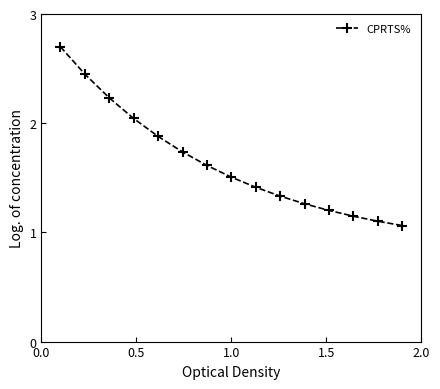

Count the number of categories in the chart.

15